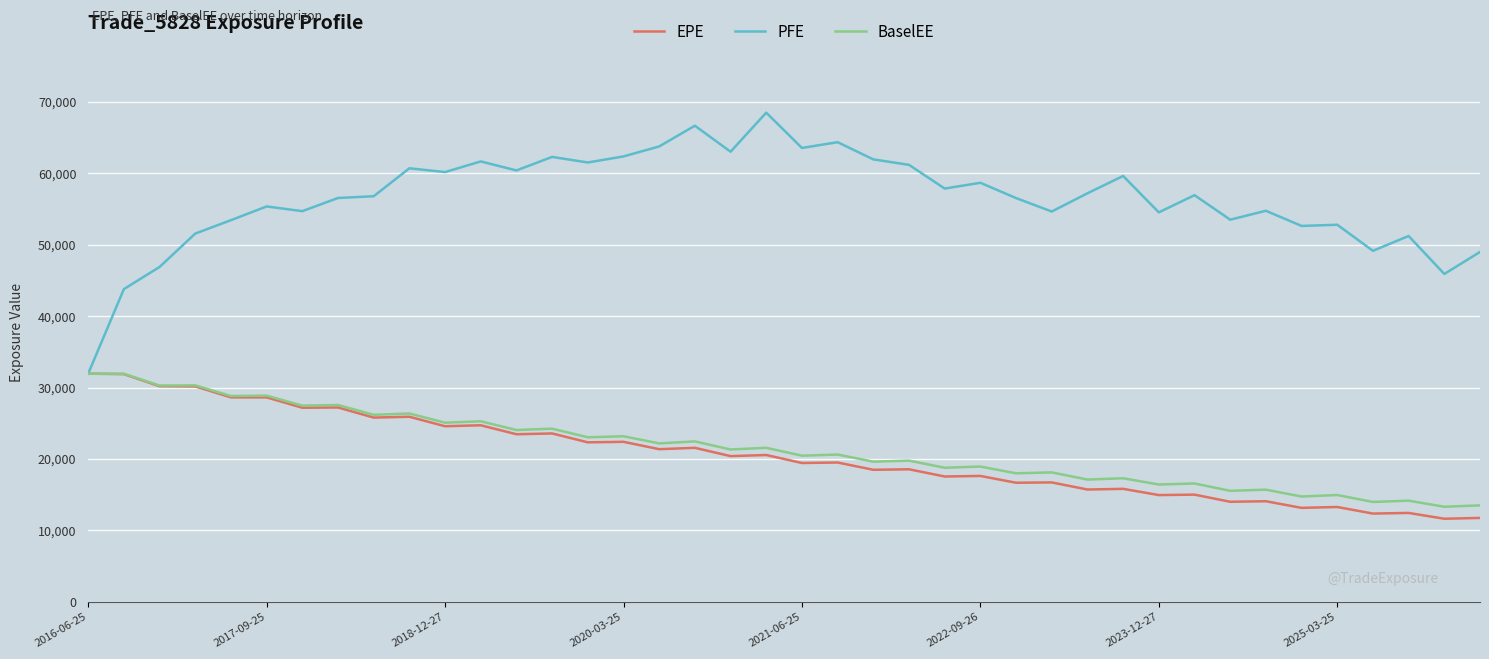

Which series has the widest spread of values?

PFE